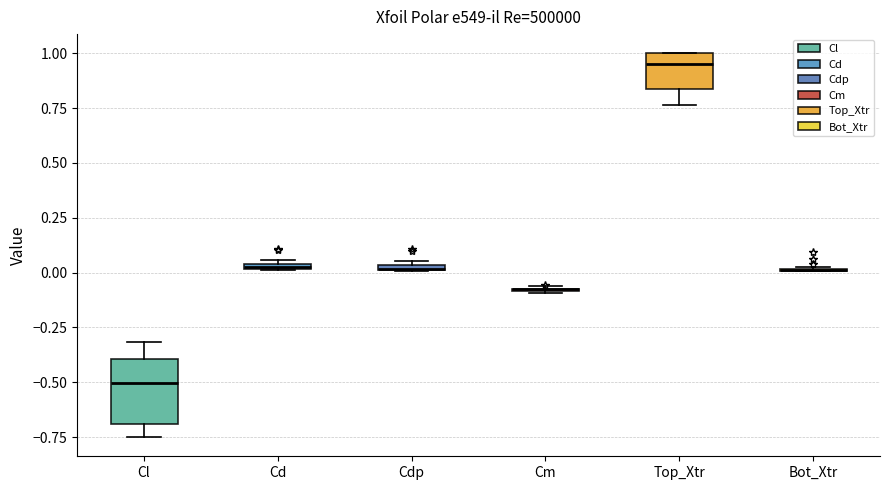

Where is the upper edge of the box for Cdp on the y-axis? The values are not printed on the chart, so give them approximately, as read against the axis.

0.05